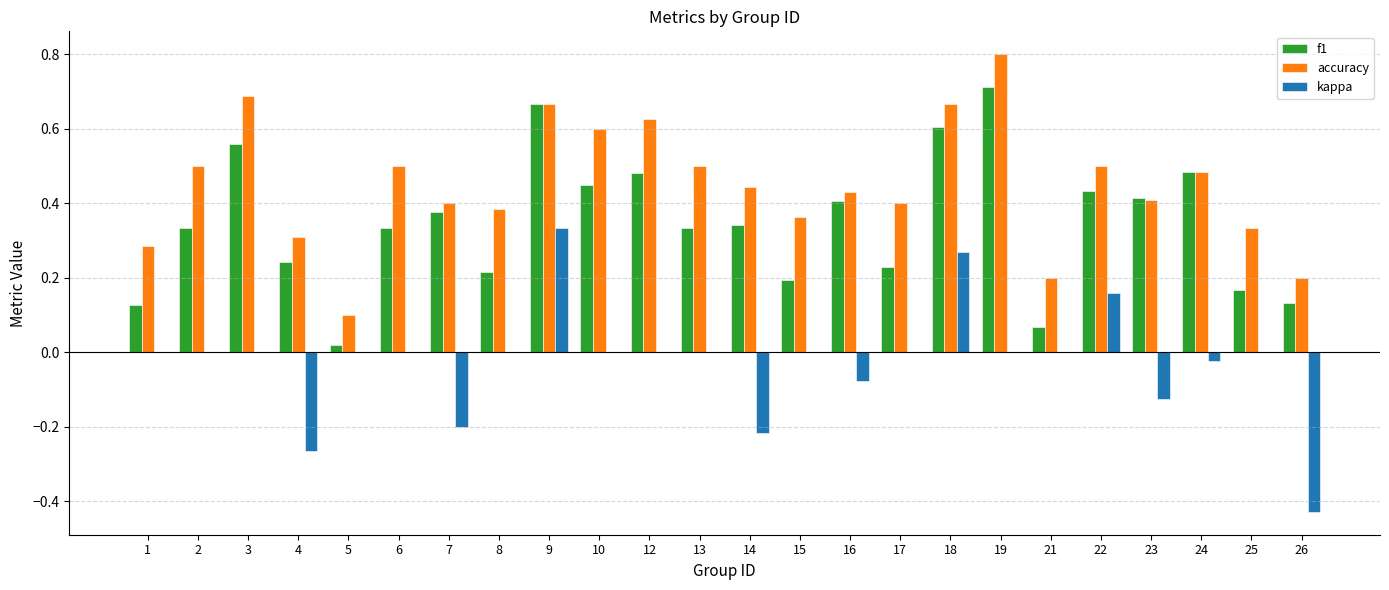

At which category is the sum across all series the highest?

9